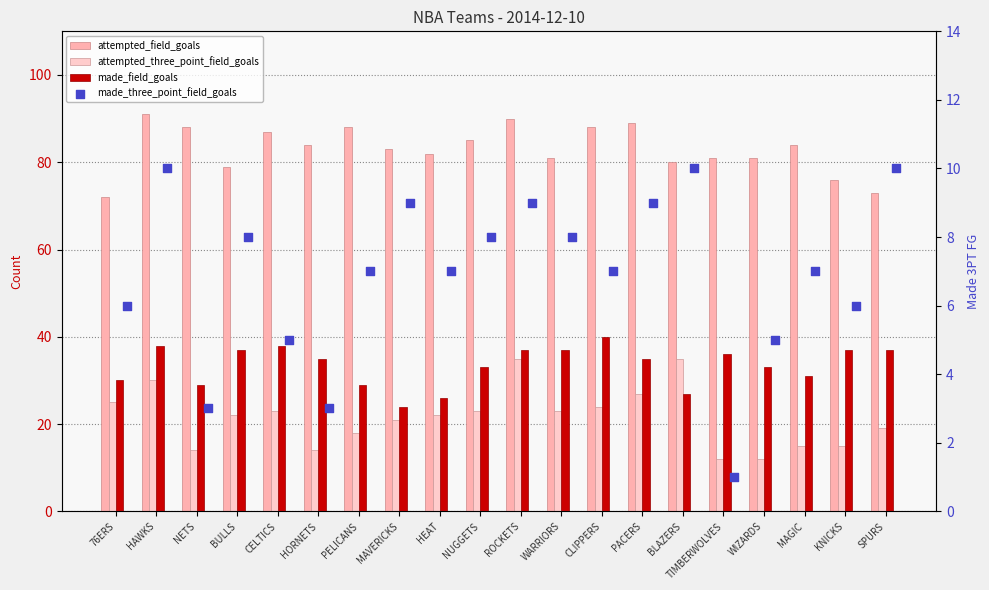

Is the value of attempted_field_goals at WIZARDS greater than the value of attempted_three_point_field_goals at PACERS?

Yes